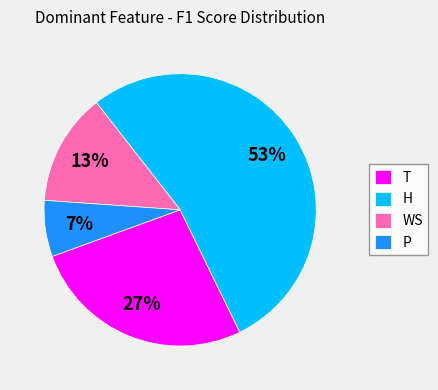

How many segments does this pie chart have?

4